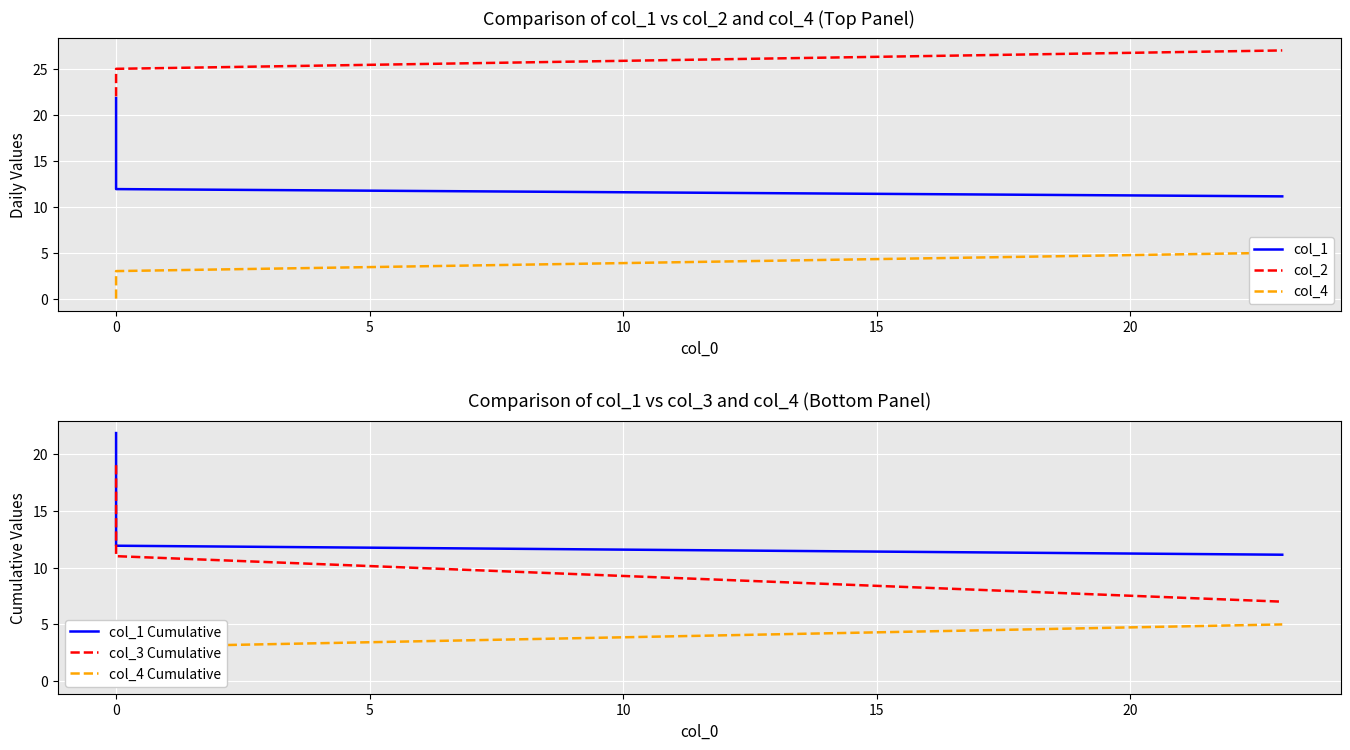

Rank the series at 10 from lowest to highest value.

col_4, col_4 Cumulative, col_3 Cumulative, col_1, col_1 Cumulative, col_2